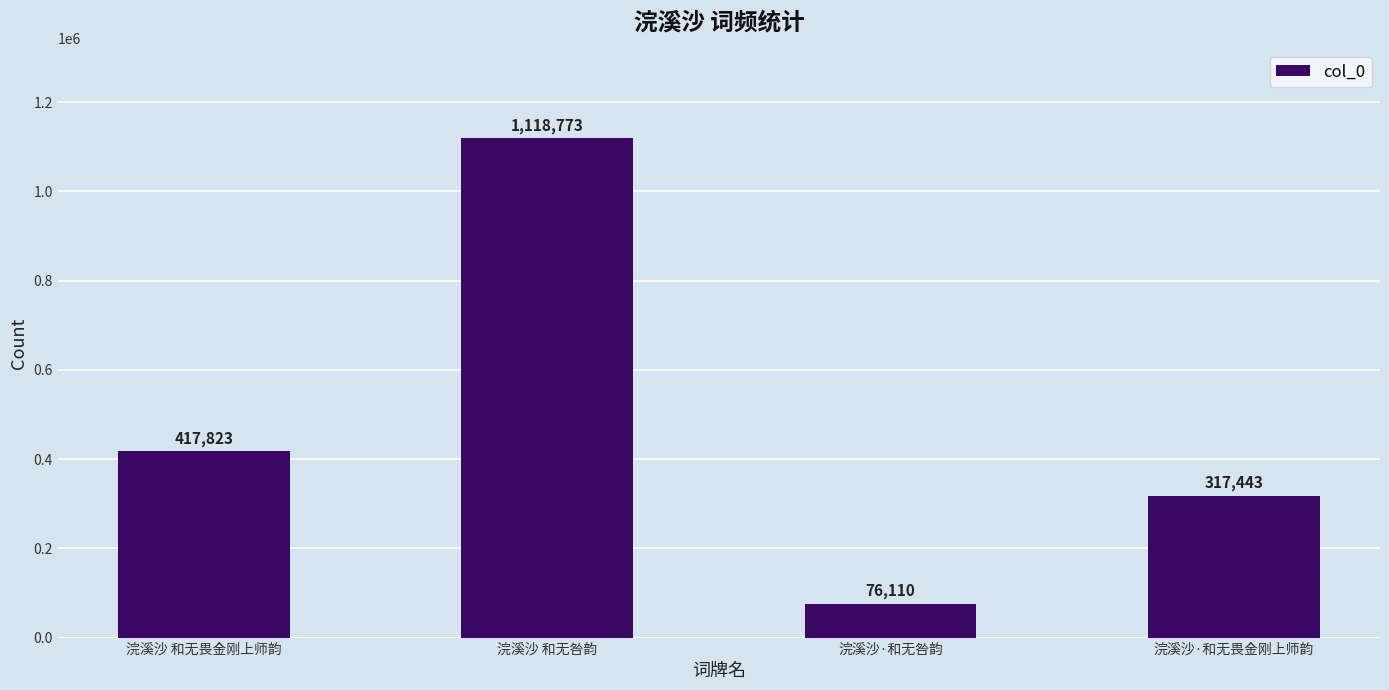

How many bars are there in total?

4